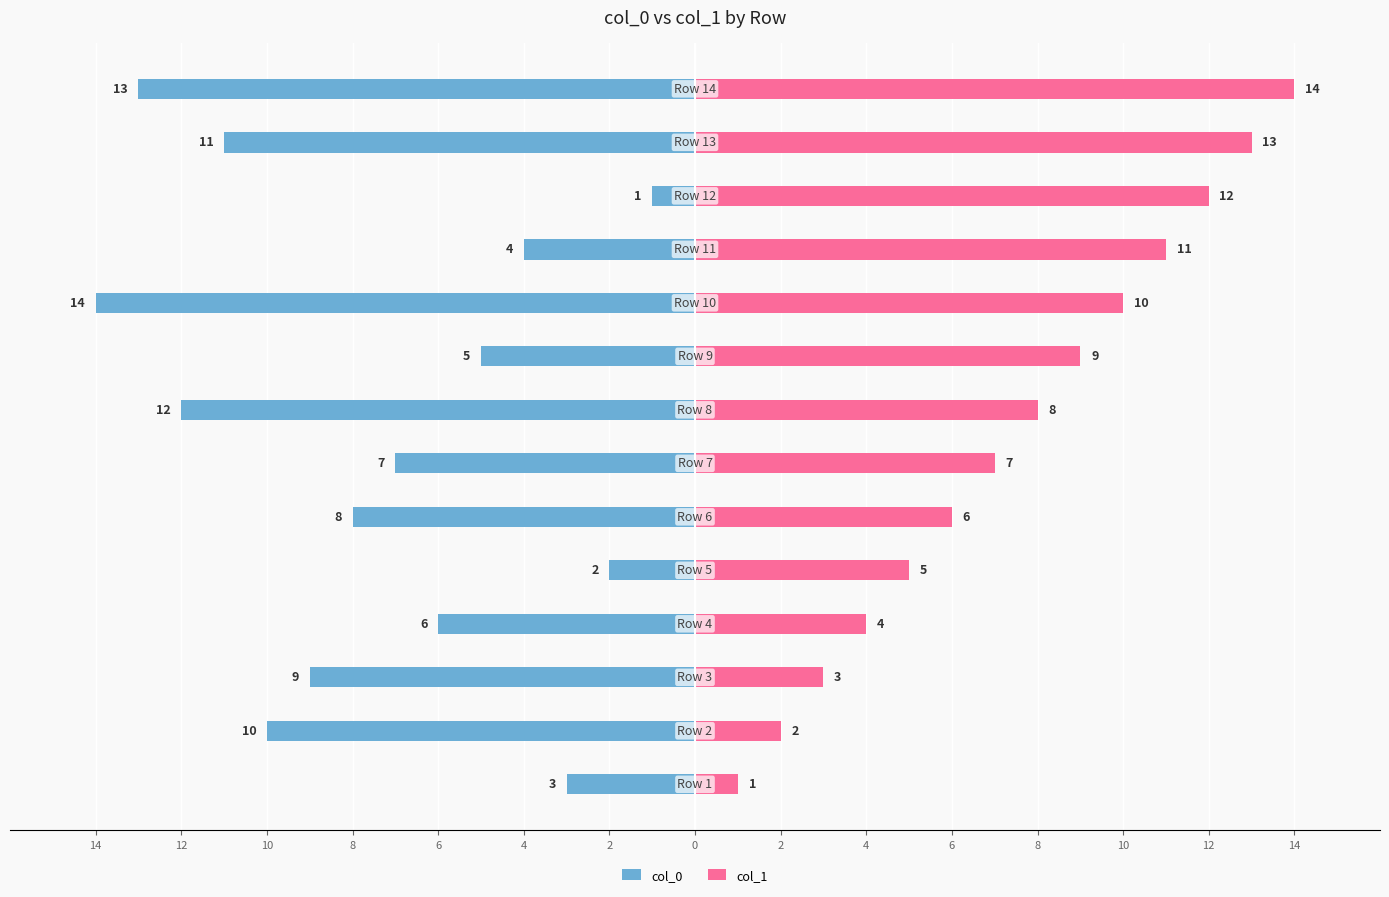

List the series in order of their overall mean, lowest first.

col_0, col_1